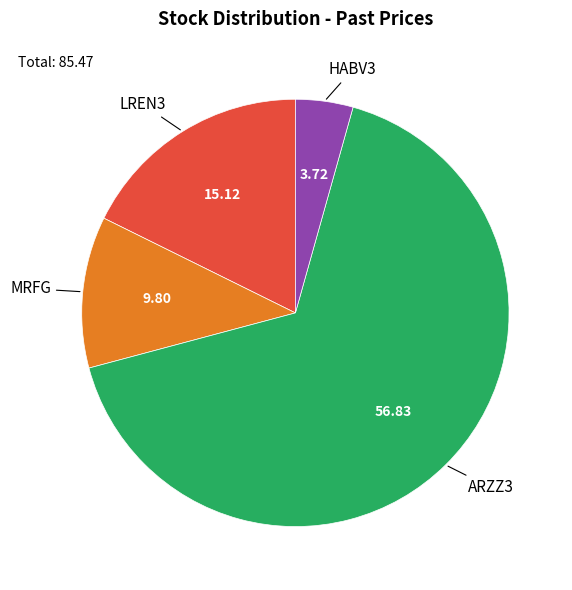

Count the number of slices in the pie.

4